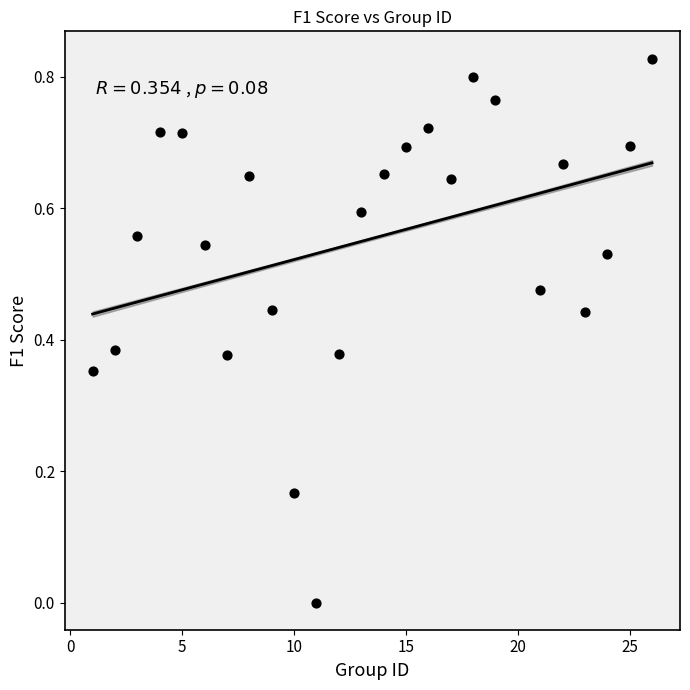

What is the range of X values (max minus min)?

25.0